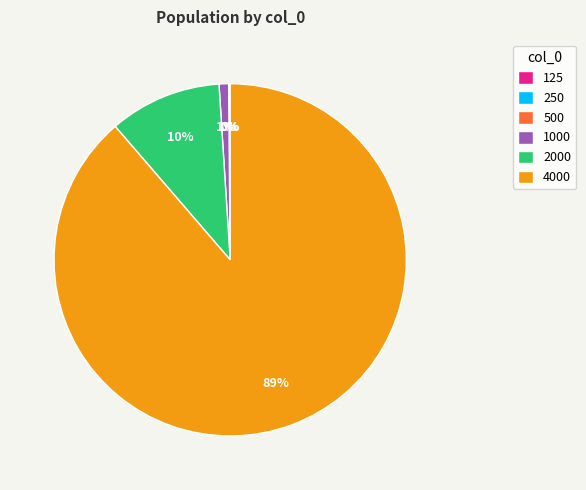

Which slice is the largest?

4000